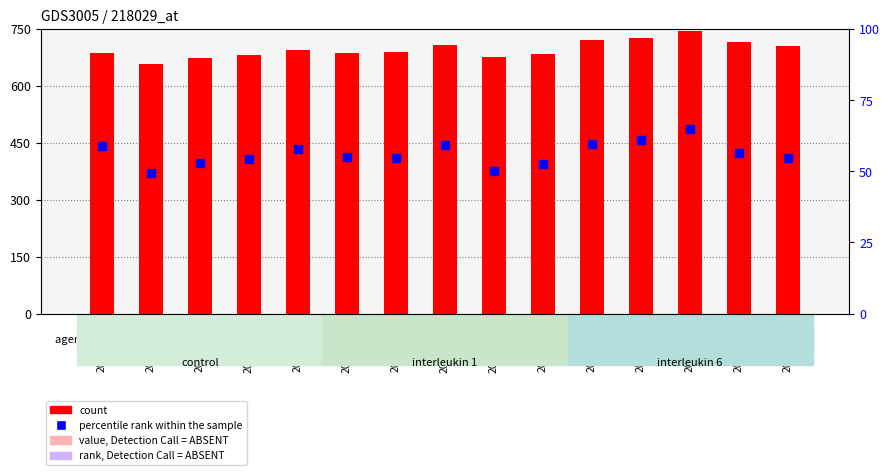

Is the value of percentile rank within the sample at 2018-11-06 greater than the value of count at 2018-10-17?

No